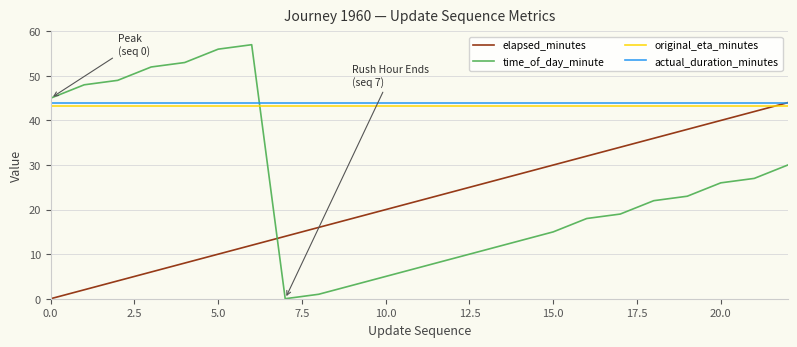

Which series has the widest spread of values?

time_of_day_minute